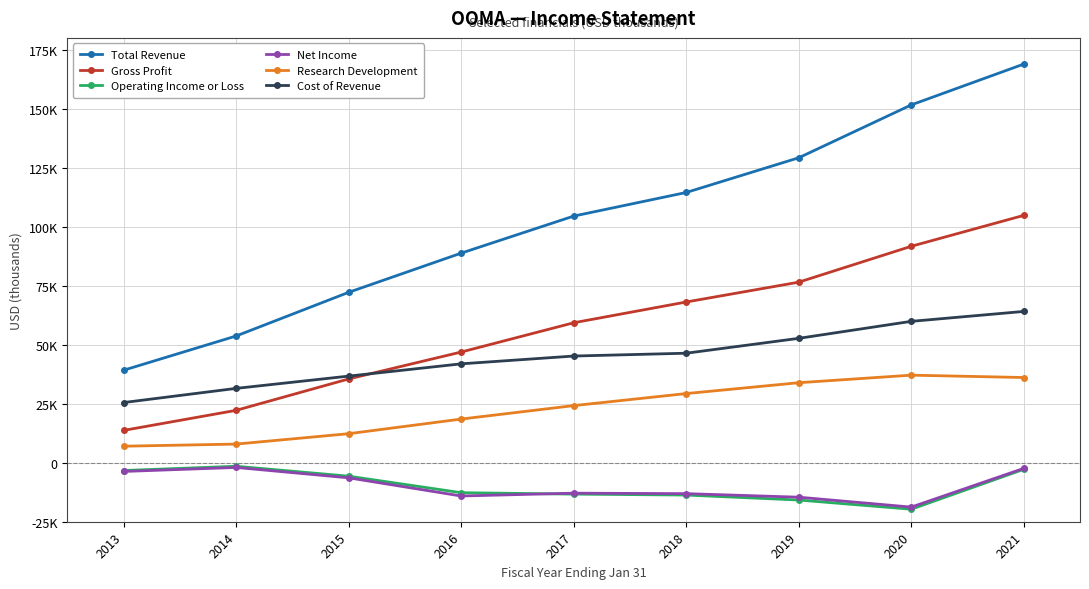

What is the greatest value displayed?

168900